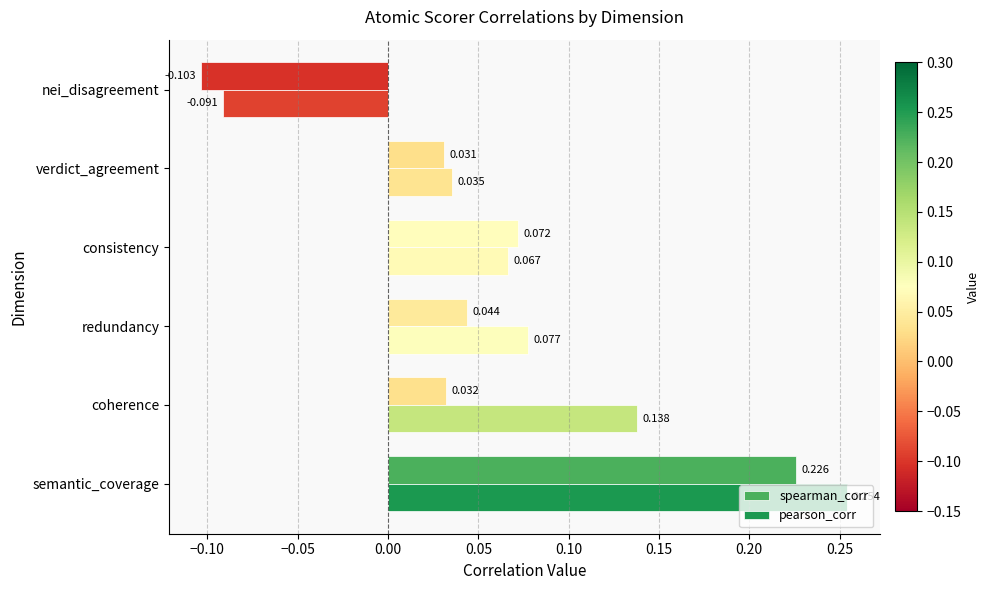

List the series in order of their overall mean, lowest first.

spearman_corr, pearson_corr